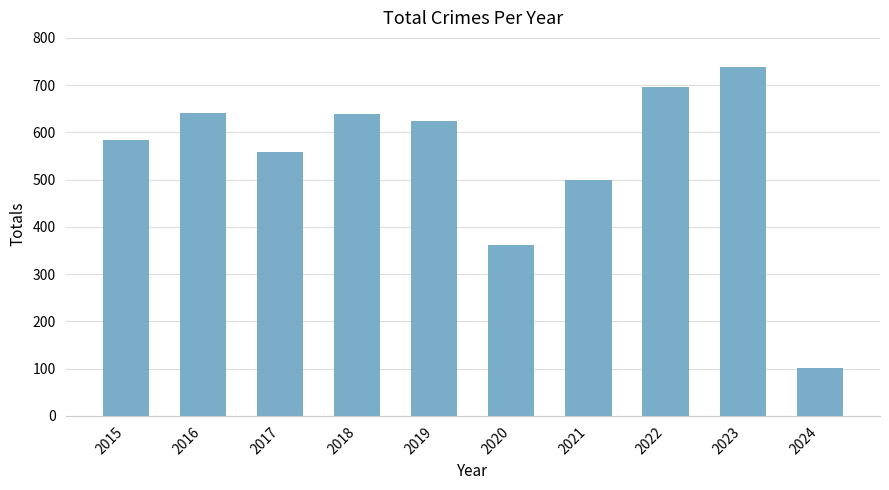

What is the value of the 2nd bar from the left?

641